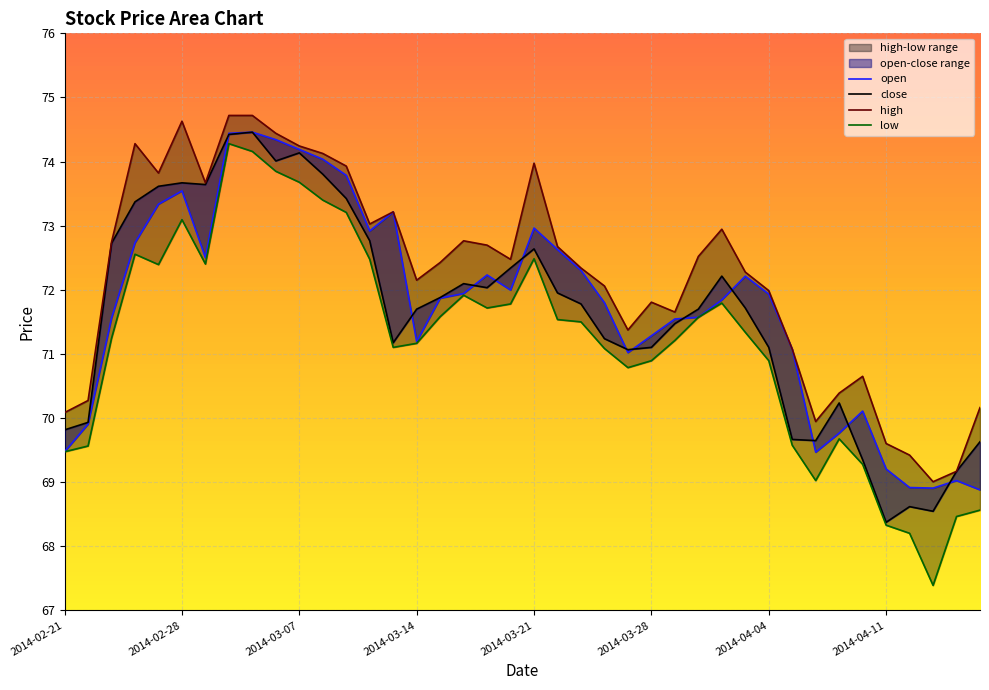

What is the lowest value of the close series?

68.4